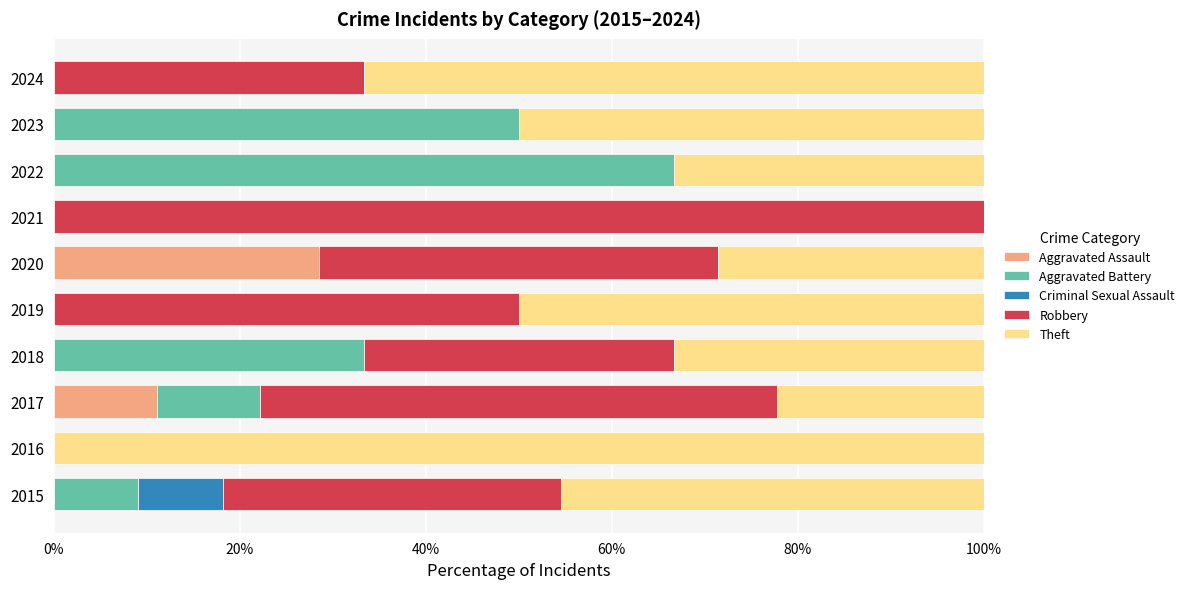

The value of Aggravated Assault at 2024 is -9.6. True or false?

False